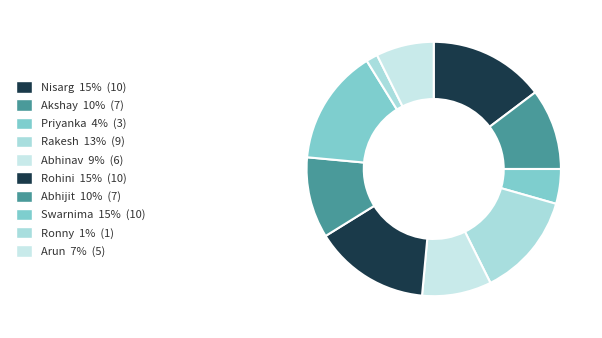

What percentage is the Abhinav slice, to the nearest percent?

9%